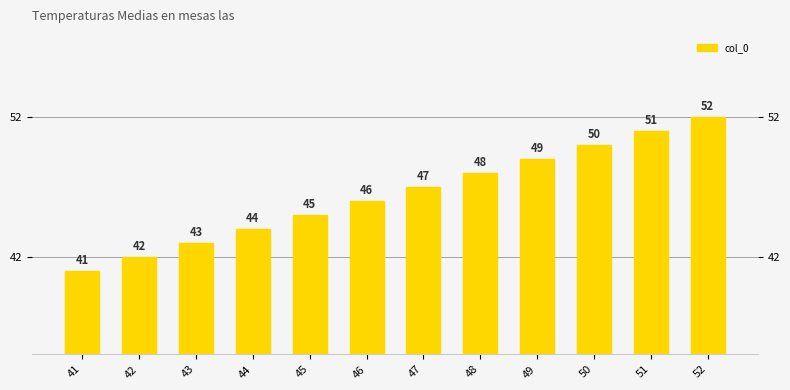

Is it true that the value at 49 is 49?

True